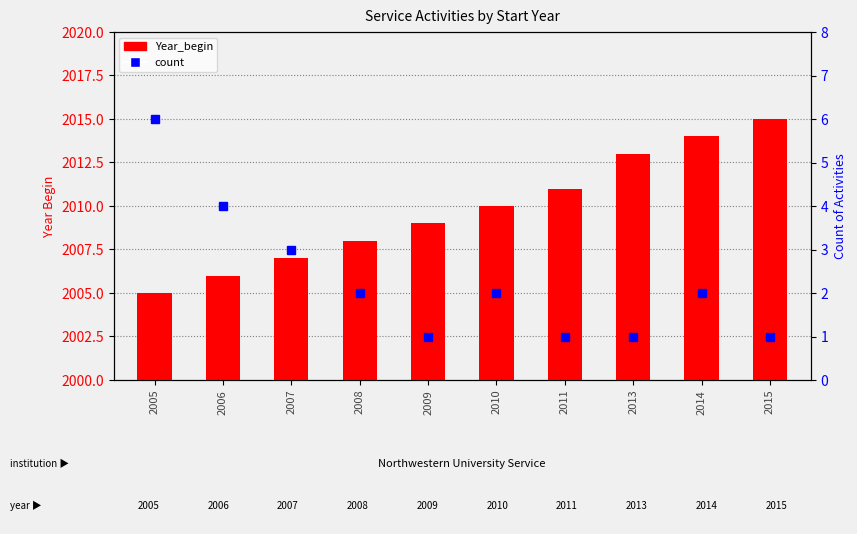

Between 2013 and 2015, which is larger?

2015